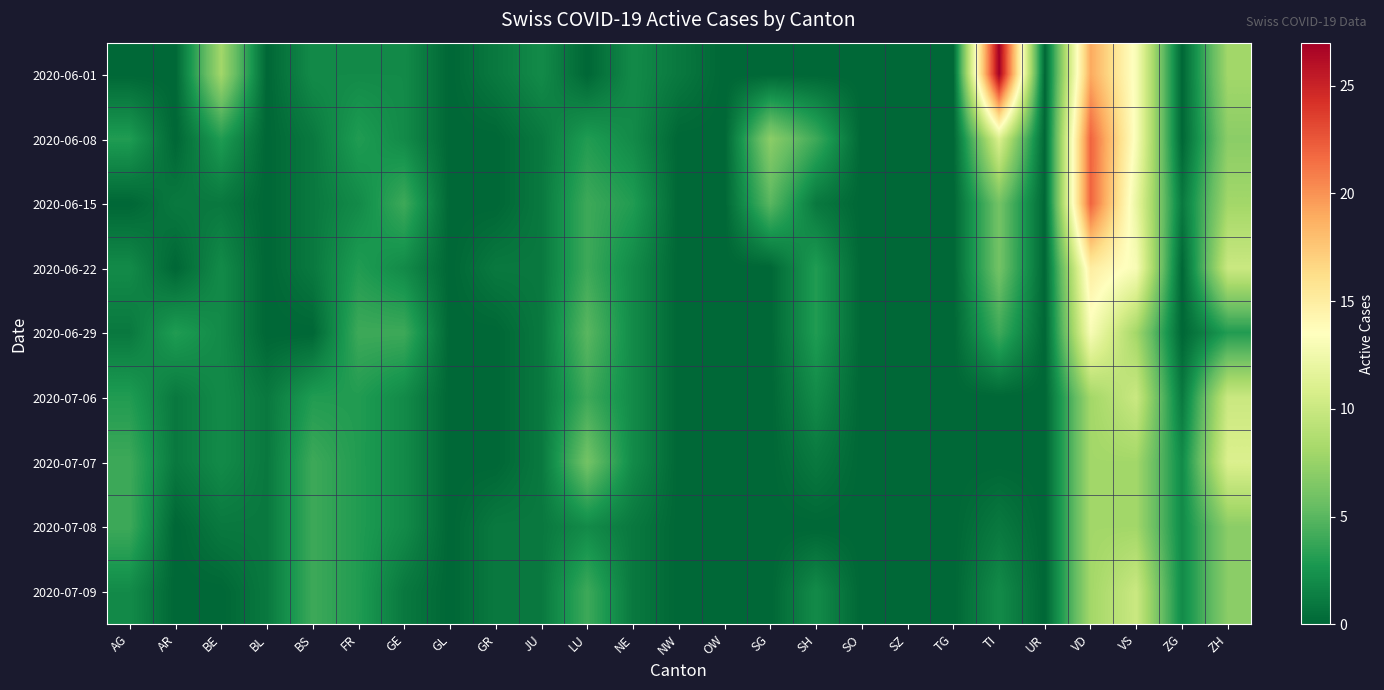

Rank the series at UR from lowest to highest value.

2020-06-01, 2020-06-08, 2020-06-15, 2020-06-22, 2020-06-29, 2020-07-06, 2020-07-07, 2020-07-08, 2020-07-09